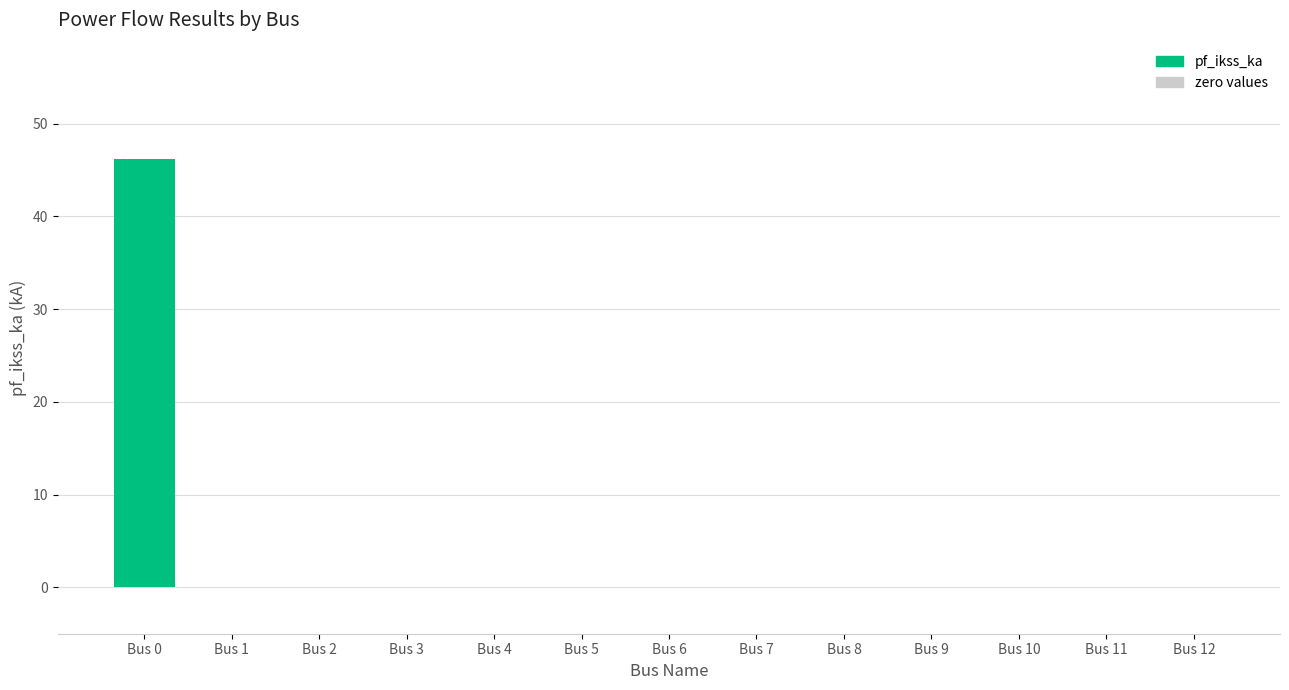

Which has a higher value, Bus 0 or Bus 1?

Bus 0